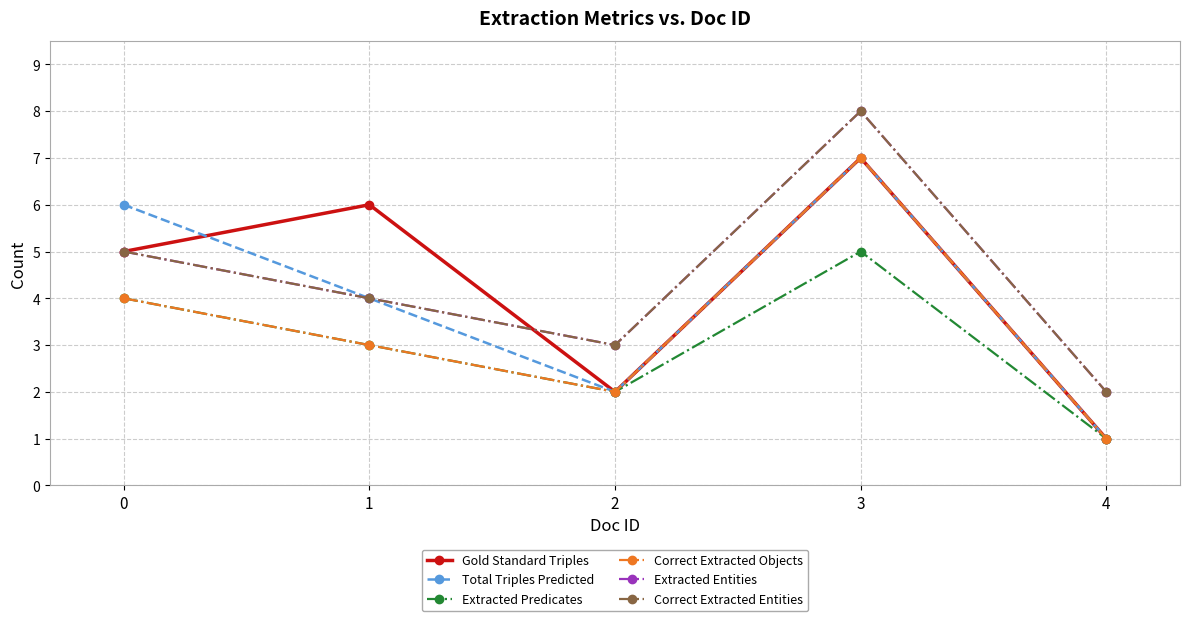

Is the value of Extracted Predicates at 4 greater than the value of Gold Standard Triples at 1?

No